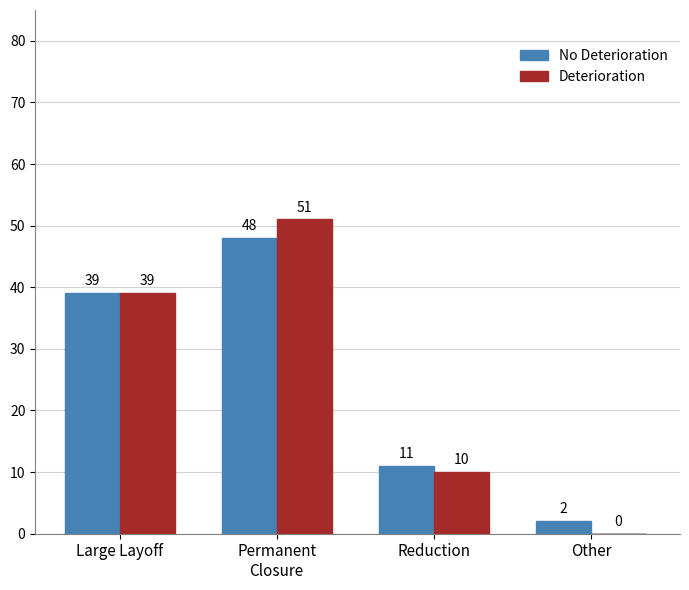

What is the sum of all No Deterioration values?

100